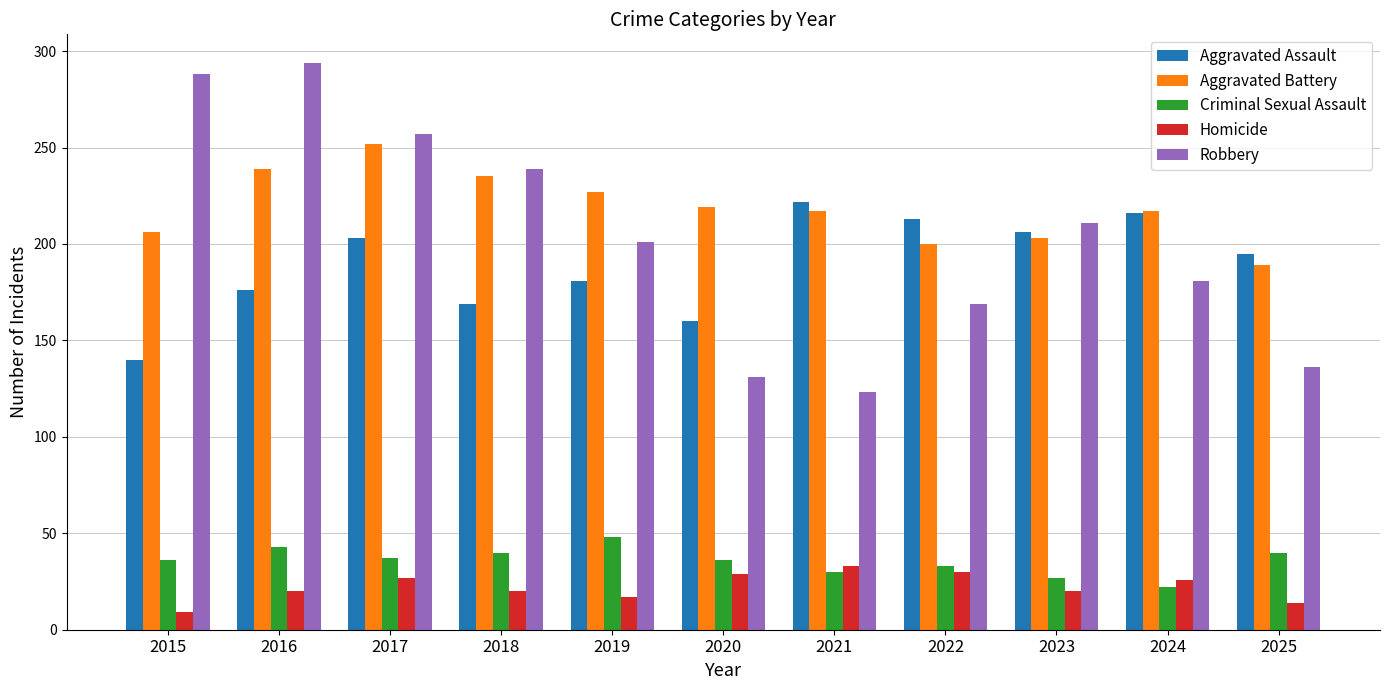

The value of Aggravated Assault at 2025 is 195. True or false?

True